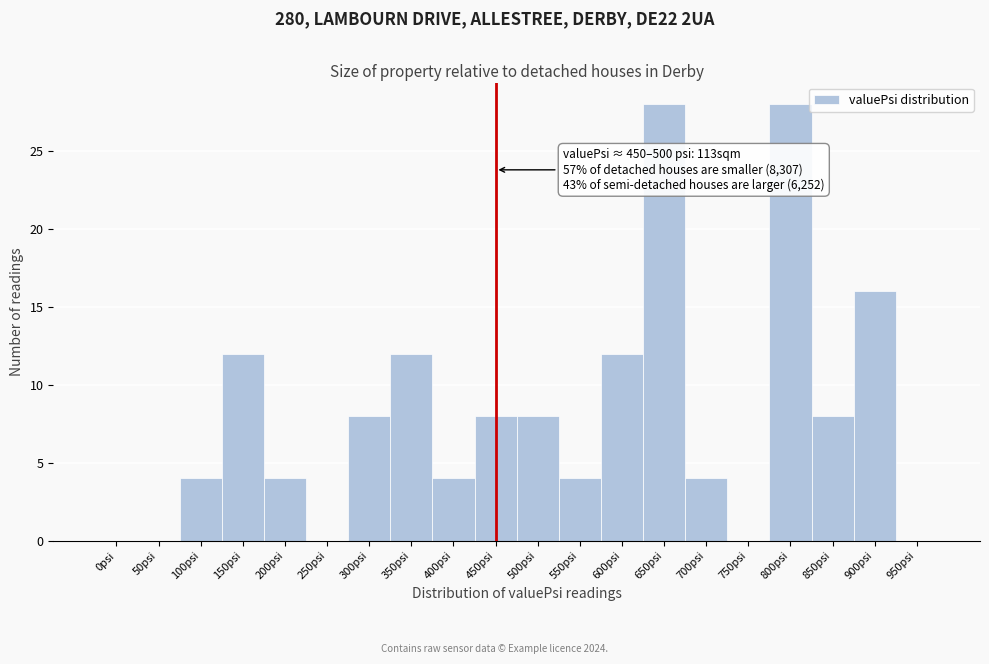

Reading left to right, extract all data points from this chart.

0psi=0	50psi=0	100psi=4	150psi=12	200psi=4	250psi=0	300psi=8	350psi=12	400psi=4	450psi=8	500psi=8	550psi=4	600psi=12	650psi=28	700psi=4	750psi=0	800psi=28	850psi=8	900psi=16	950psi=0